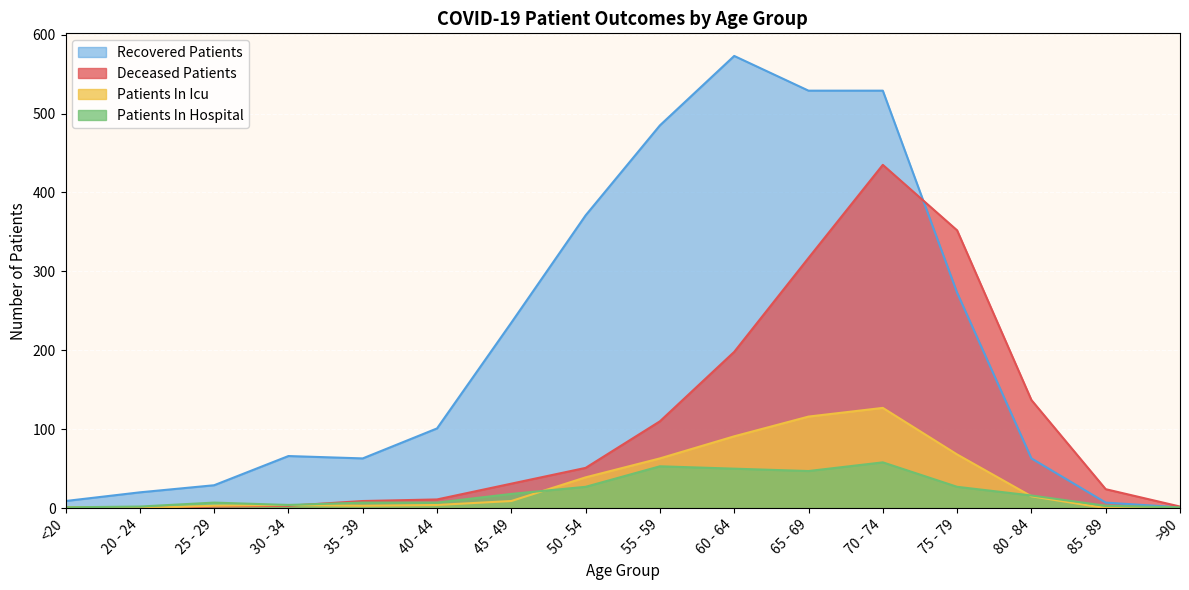

At 35 - 39, list the series in order from smallest to largest.

patients_in_icu, patients_in_hospital, deceased_patients, recovered_patients